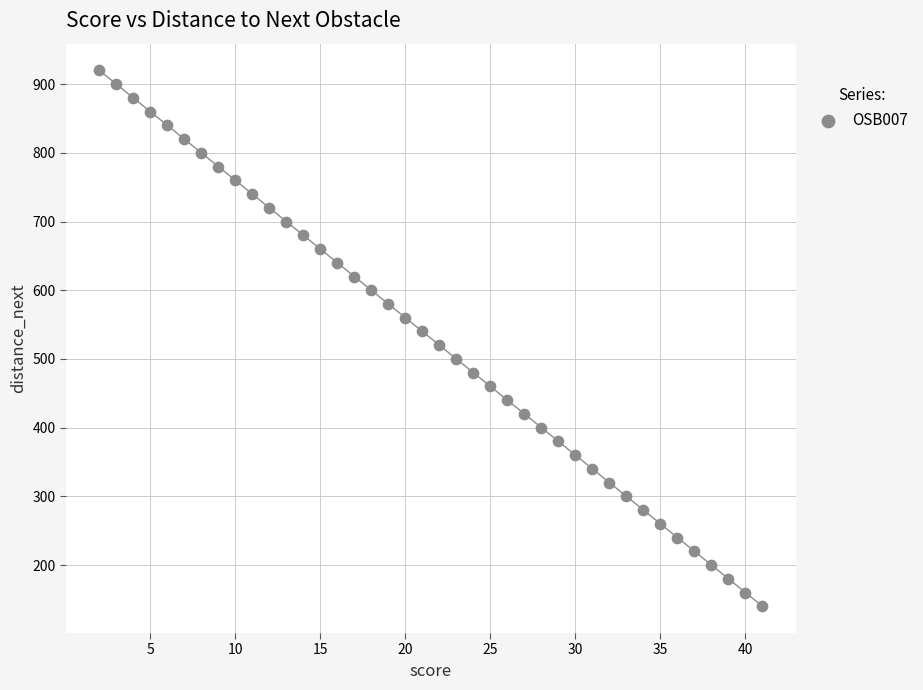

What is the range of X values (max minus min)?

39